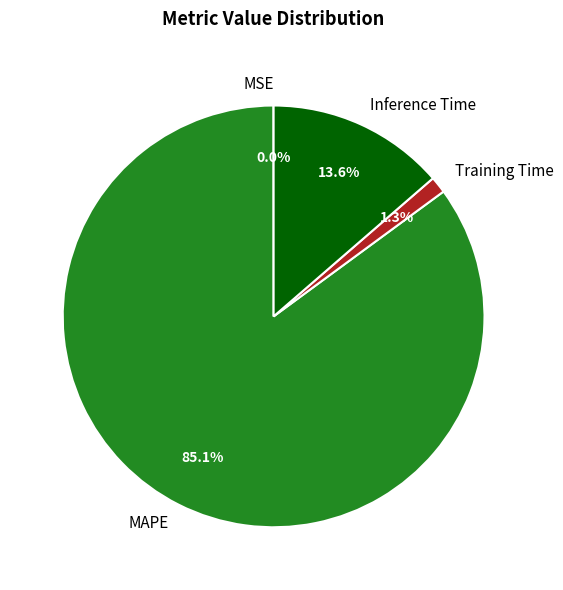

The MAPE slice represents 72% of the pie. True or false?

False